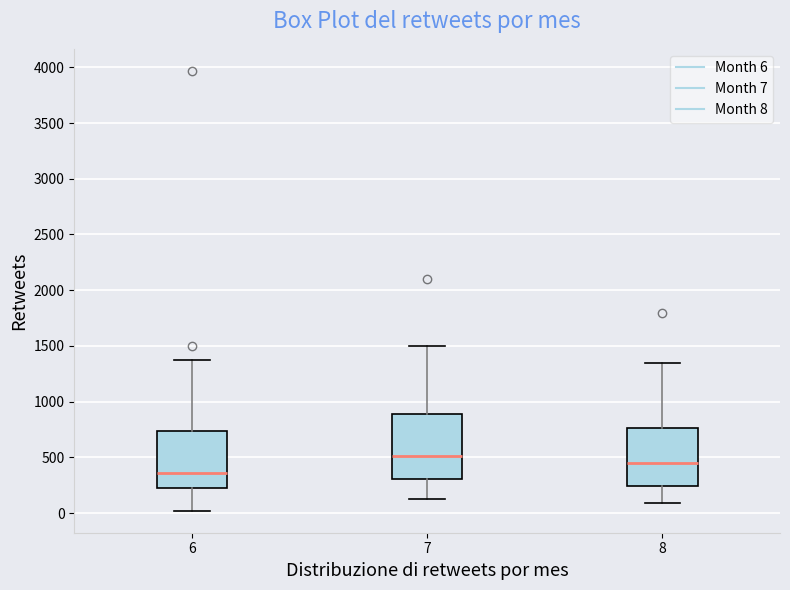

Which box is the tallest, from its lower edge to its upper edge?

7